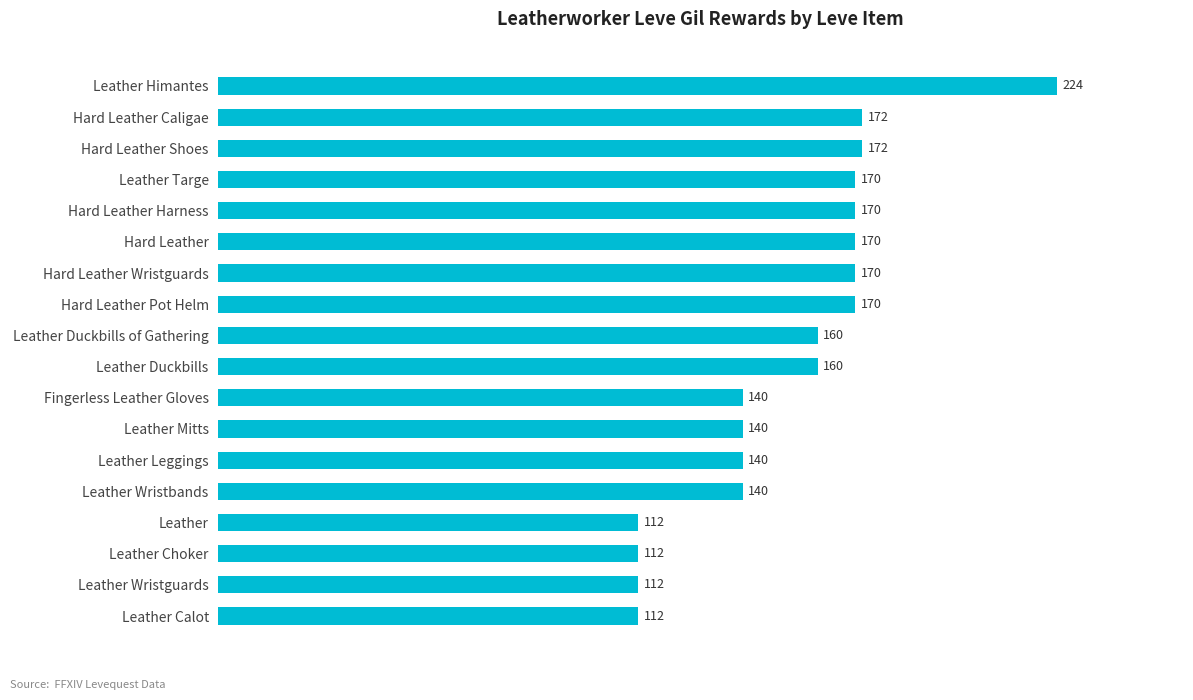

Reading top to bottom, transcribe all the data shown in this chart.

224	172	172	170	170	170	170	170	160	160	140	140	140	140	112	112	112	112